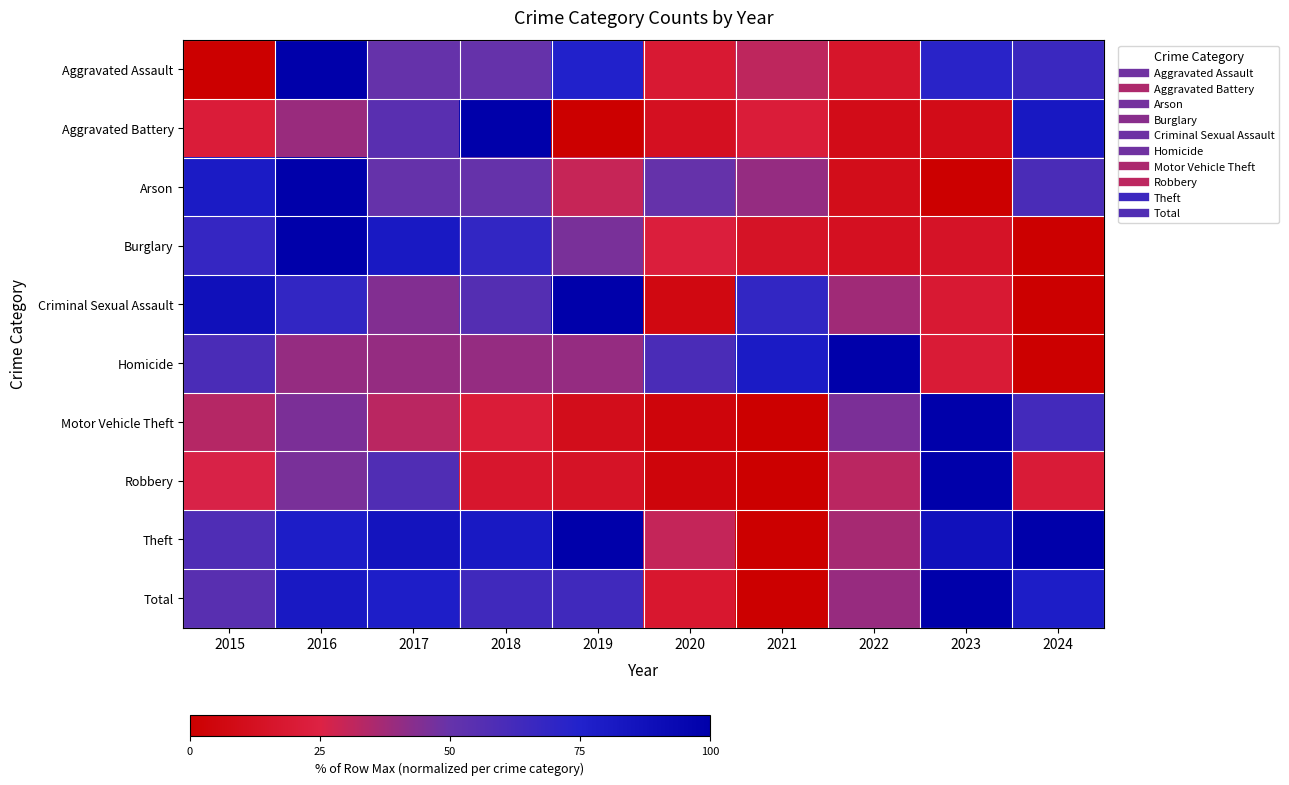

Which series changed the most between 2017 and 2021?

Theft